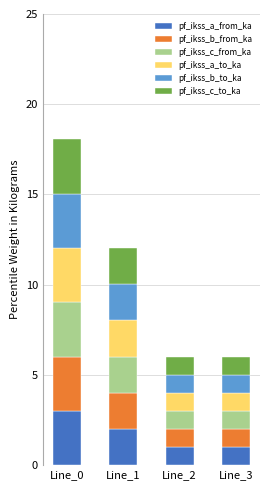

Reading left to right, transcribe the values for pf_ikss_a_from_ka.

3.0	2.0	1.0	1.0